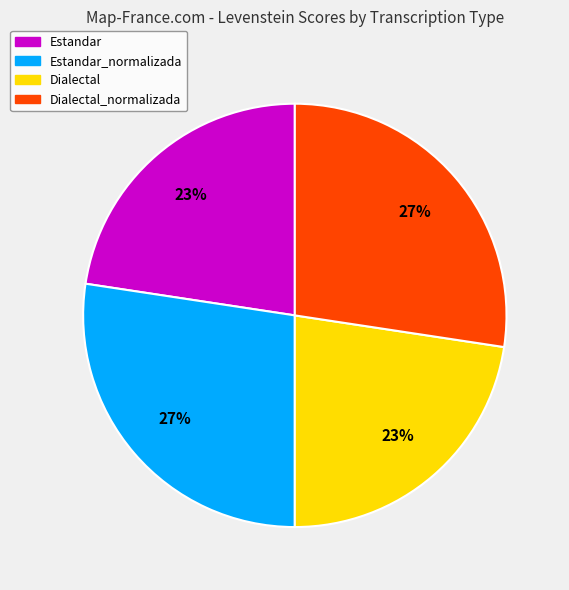

To the nearest percent, what is the average slice percentage?

25%